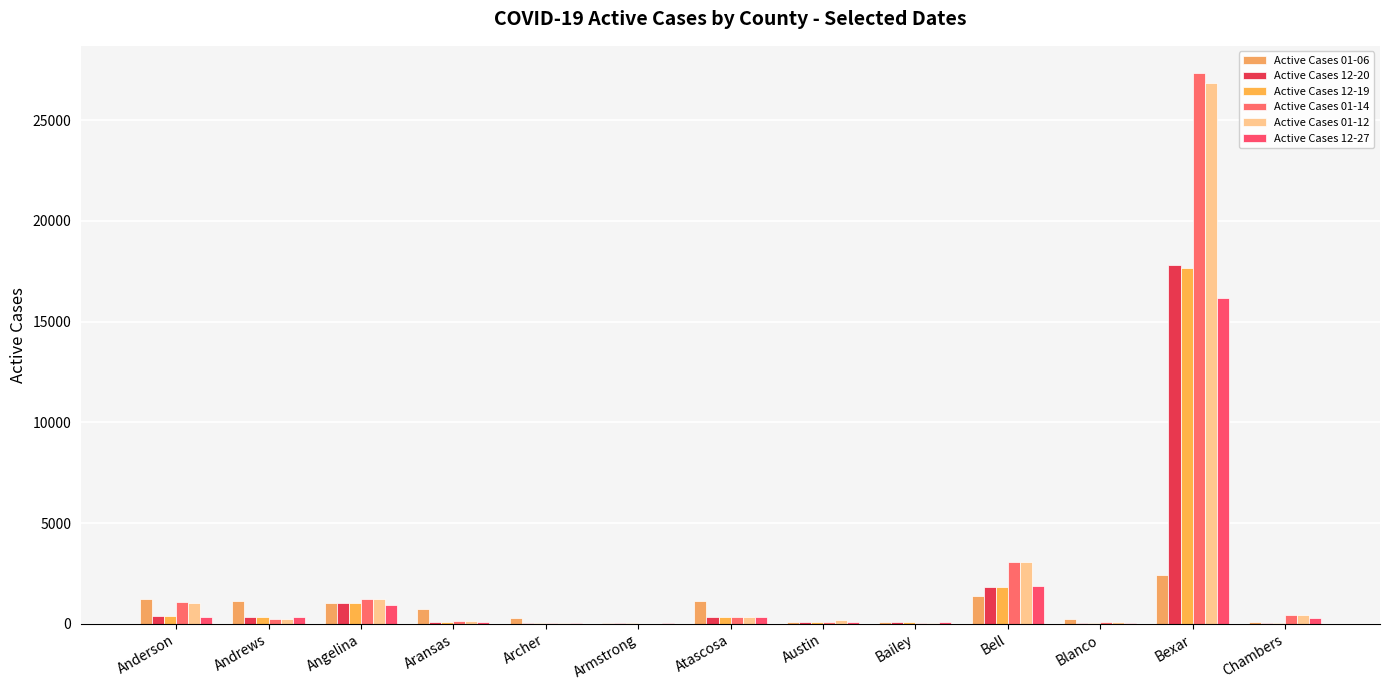

How many data points does each series have?

13